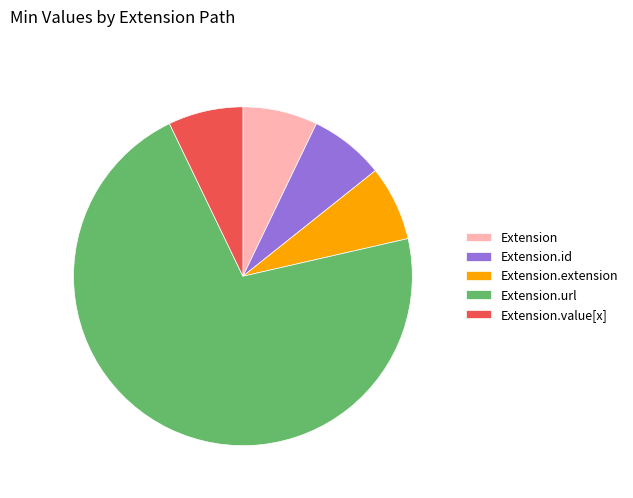

Is it true that Extension.id is 1% of the pie?

False